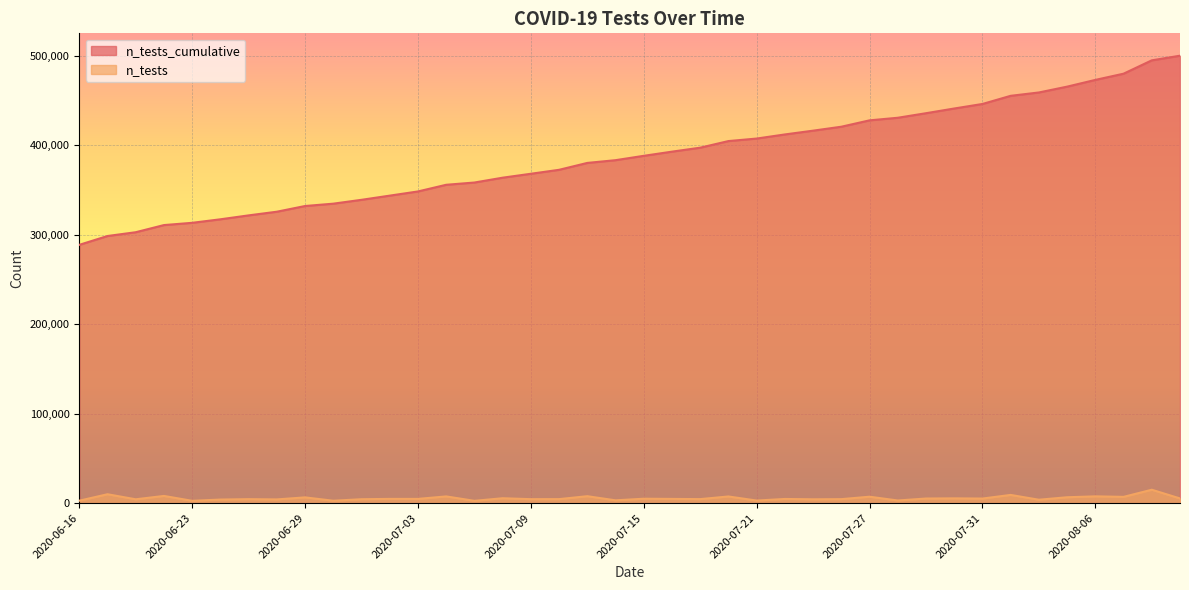

Where is the data nearest to the value 394213?

2020-07-13